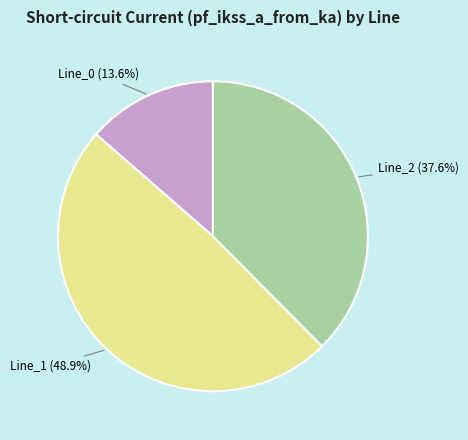

Combined, what portion of the pie is Line_0 and Line_2?

51.1%